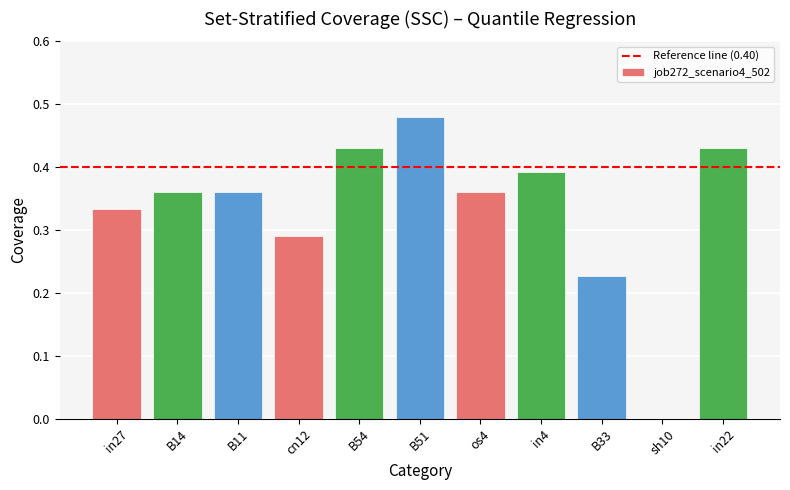

What is the change in value from B14 to B33?

-0.1